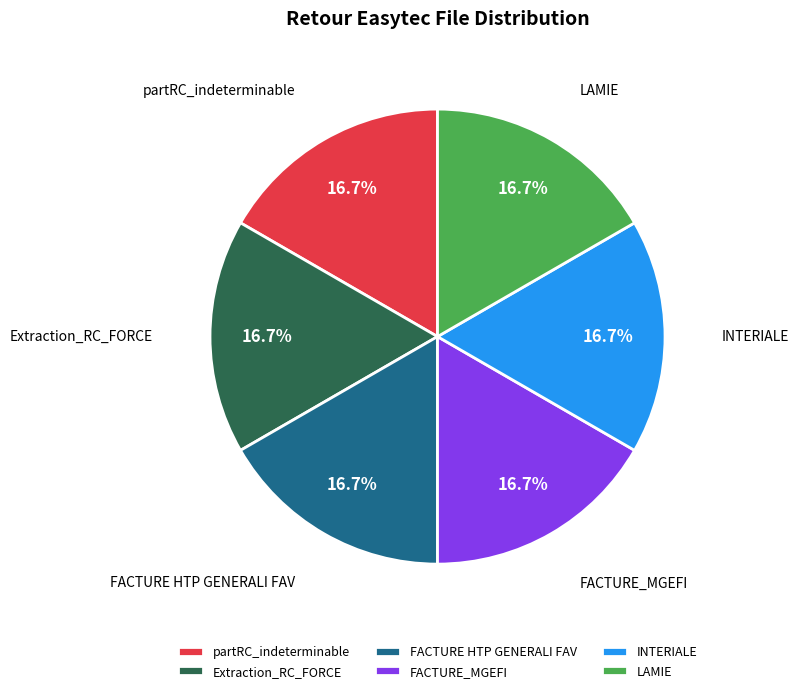

To the nearest percent, what percentage of the pie is INTERIALE?

17%